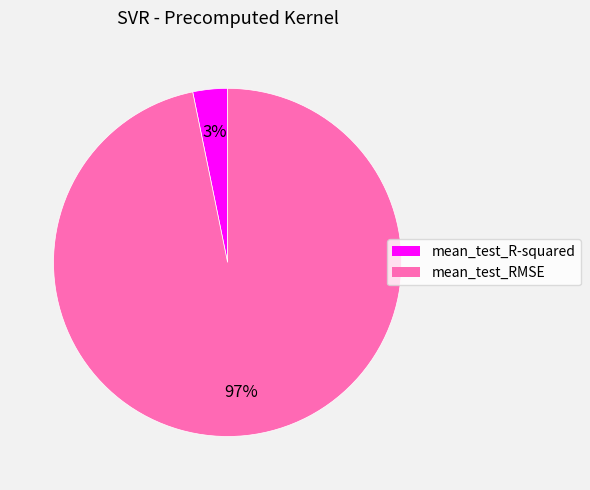

Does mean_test_R-squared represent more than half of the total?

No